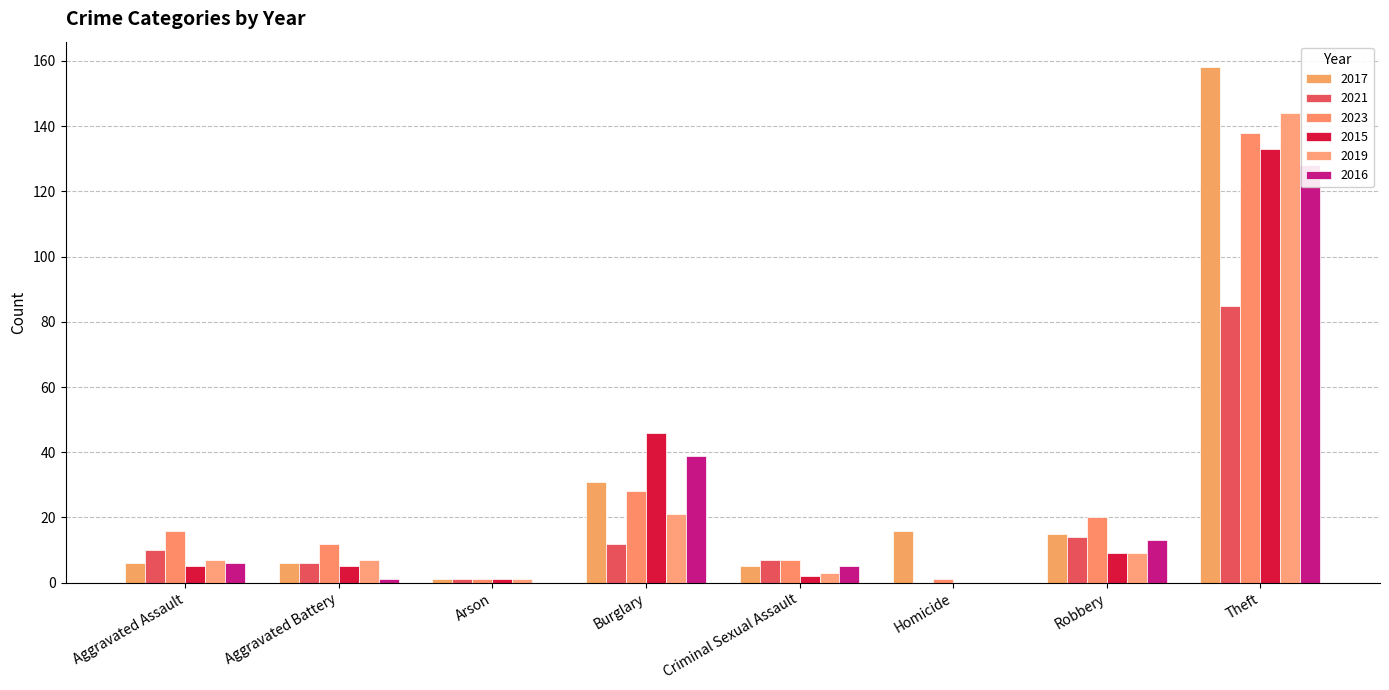

Reading right to left, extract all data points from this chart.

2017: 158	15	16	5	31	1	6	6
2021: 85	14	0	7	12	1	6	10
2023: 138	20	1	7	28	1	12	16
2015: 133	9	0	2	46	1	5	5
2019: 144	9	0	3	21	1	7	7
2016: 128	13	0	5	39	0	1	6